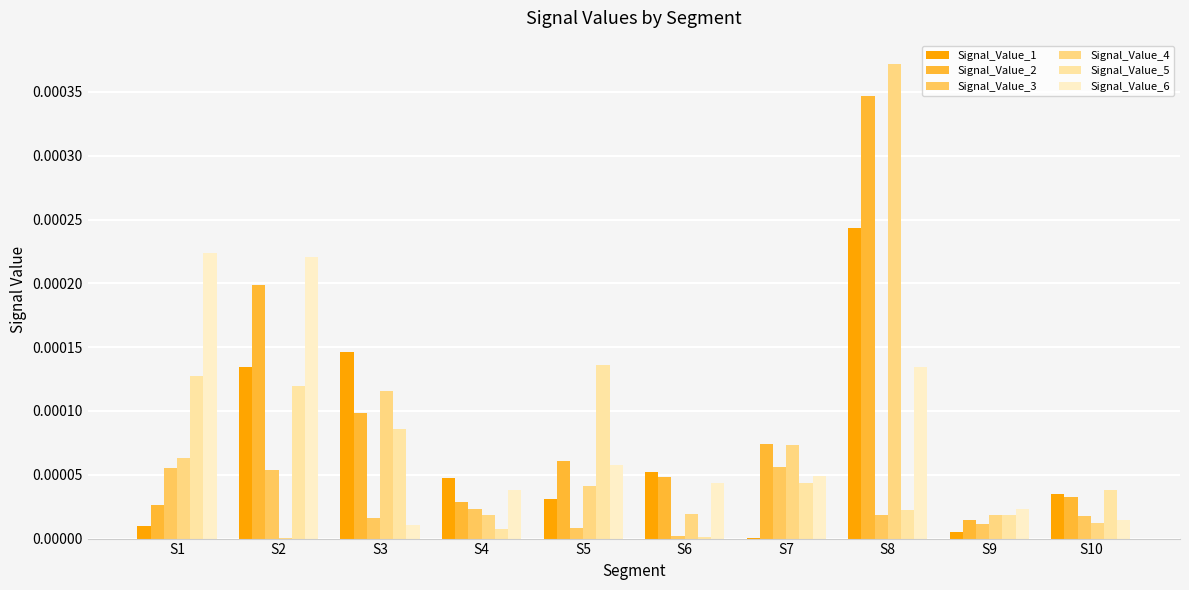

Which series has the widest spread of values?

Signal_Value_4